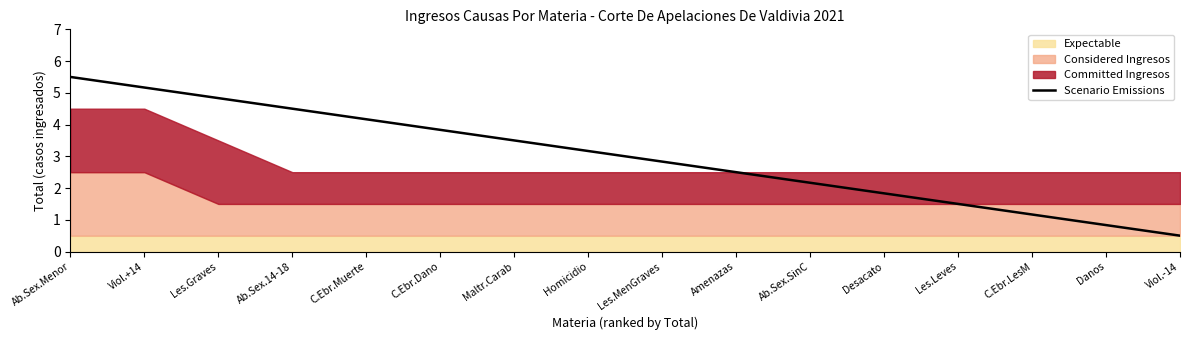

Reading left to right, transcribe all the data shown in this chart.

5.5	5.2	4.8	4.5	4.2	3.8	3.5	3.2	2.8	2.5	2.2	1.8	1.5	1.2	0.8	0.5